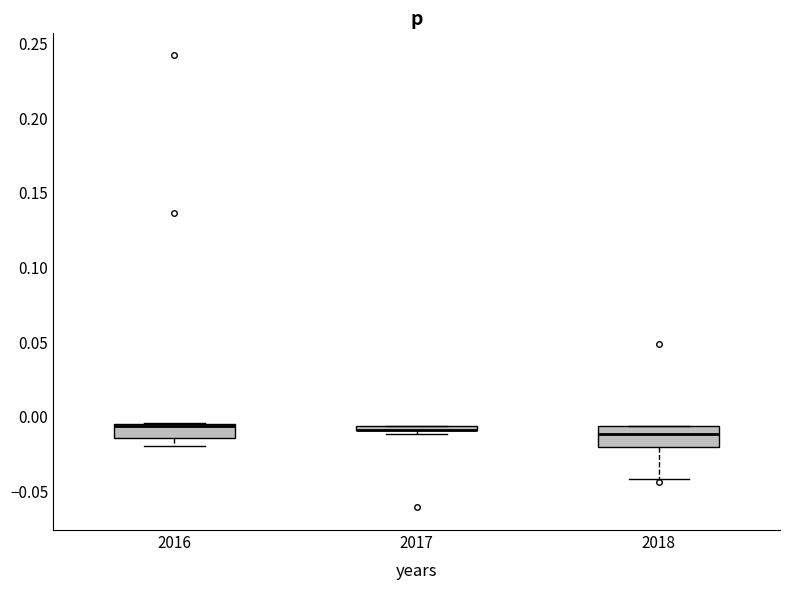

Where is the upper edge of the box at x = 2017 on the y-axis? The values are not printed on the chart, so give them approximately, as read against the axis.

-0.005